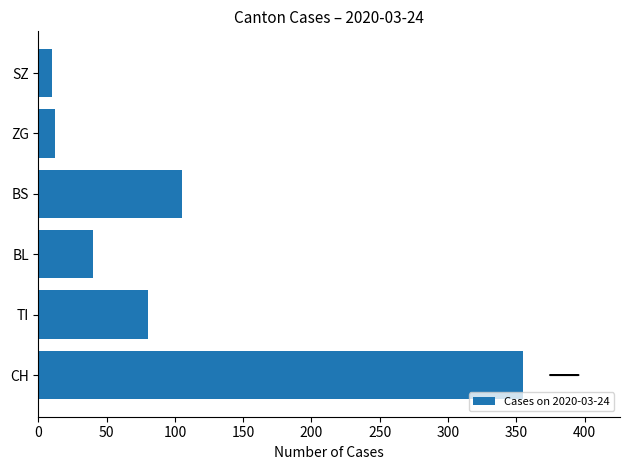

Reading bottom to top, list all the values displayed in this chart.

355	80	40	105	12	10